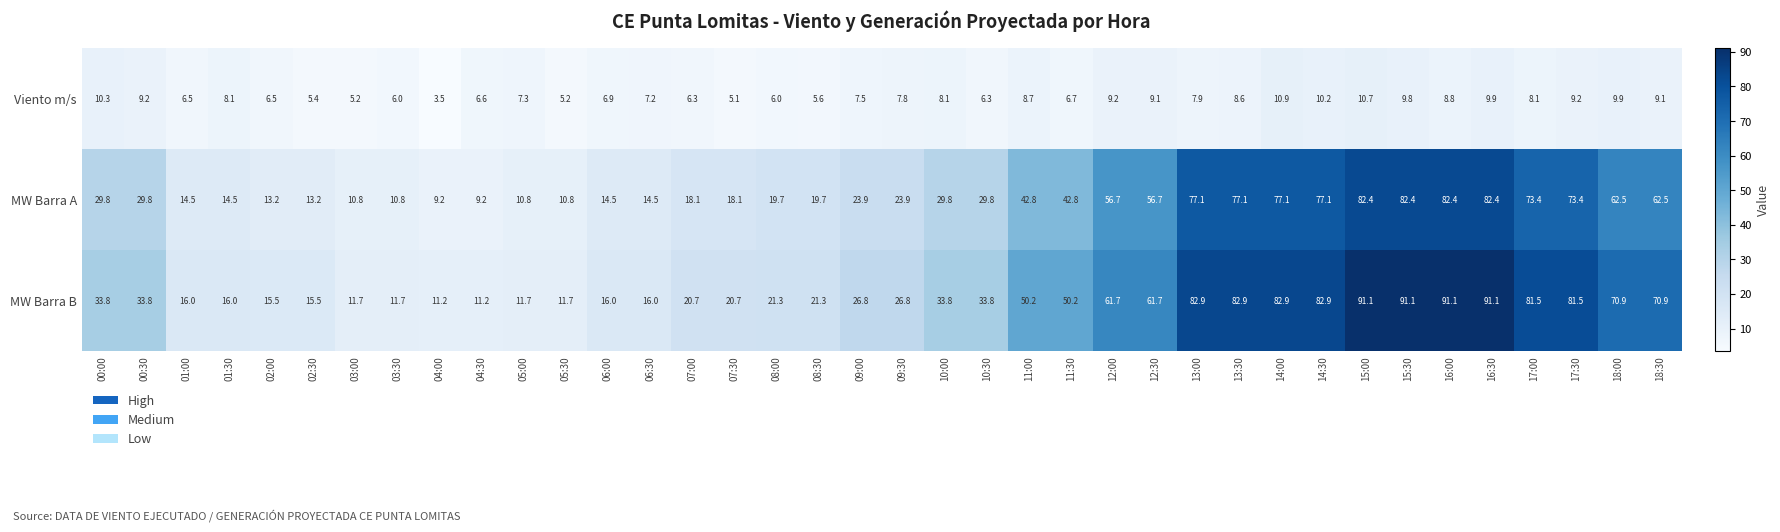

The MW Barra A series shows 39.7 at 18:30. True or false?

False